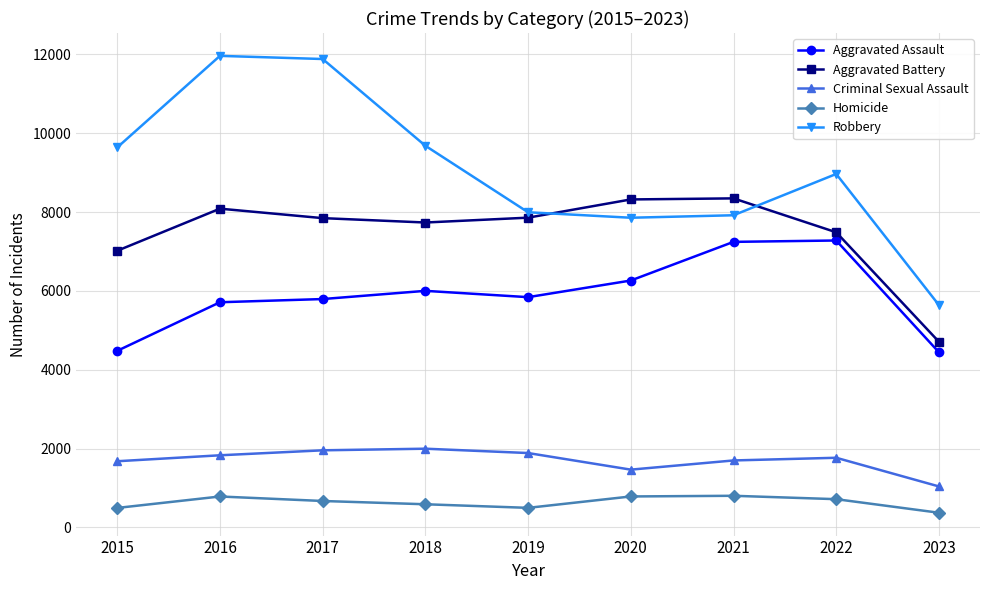

What is the difference between the maximum and second lowest values in the Criminal Sexual Assault series?

531